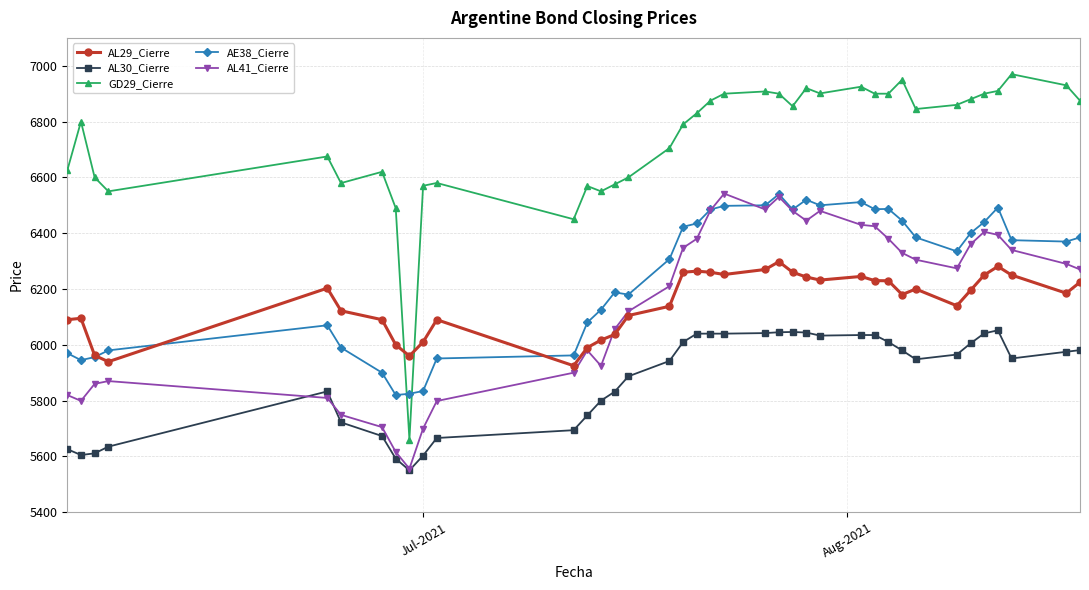

How many categories are shown in the chart?

38